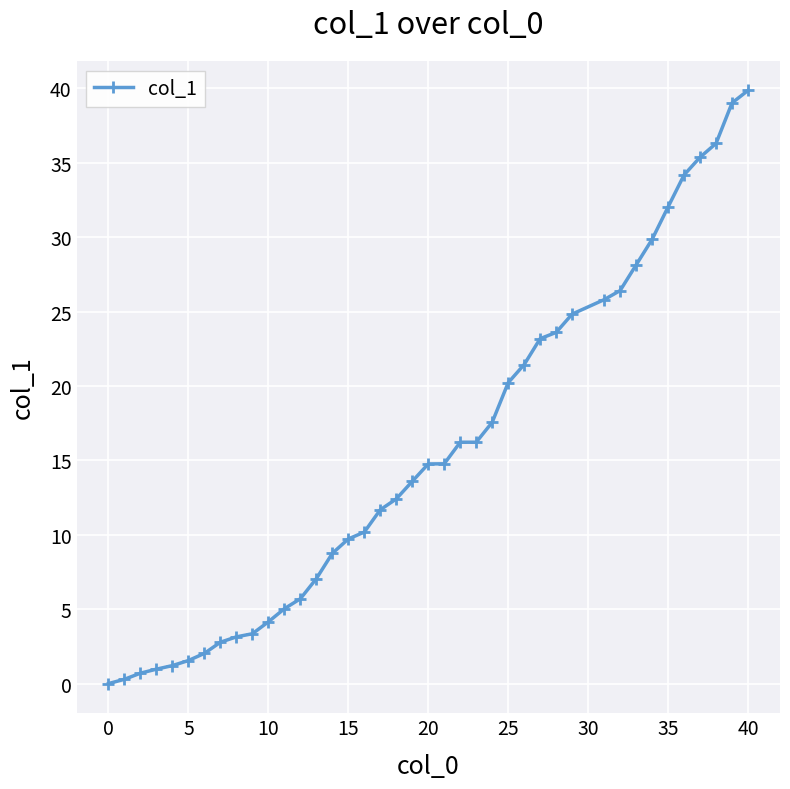

What is the maximum value shown in the chart?

39.9